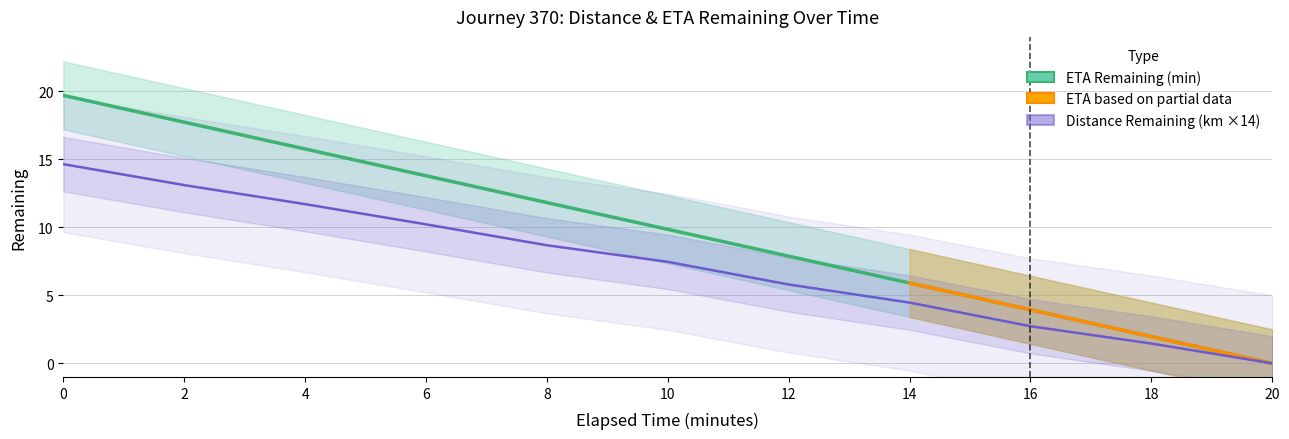

True or false: eta_remaining_minutes and distance_remaining_km intersect in this chart.

False